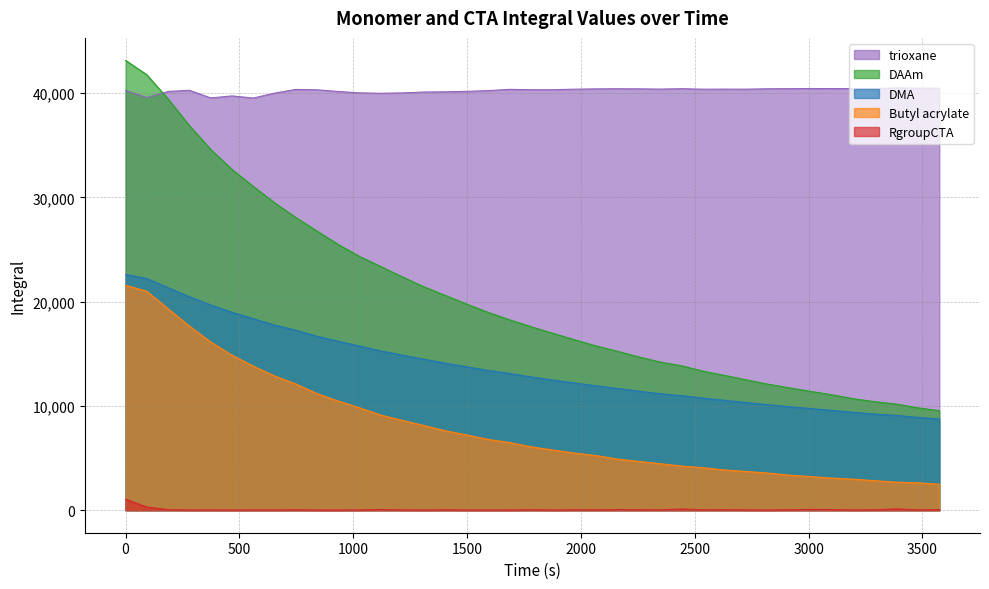

What is the spread (max minus min) of values at 2819?

40383.7